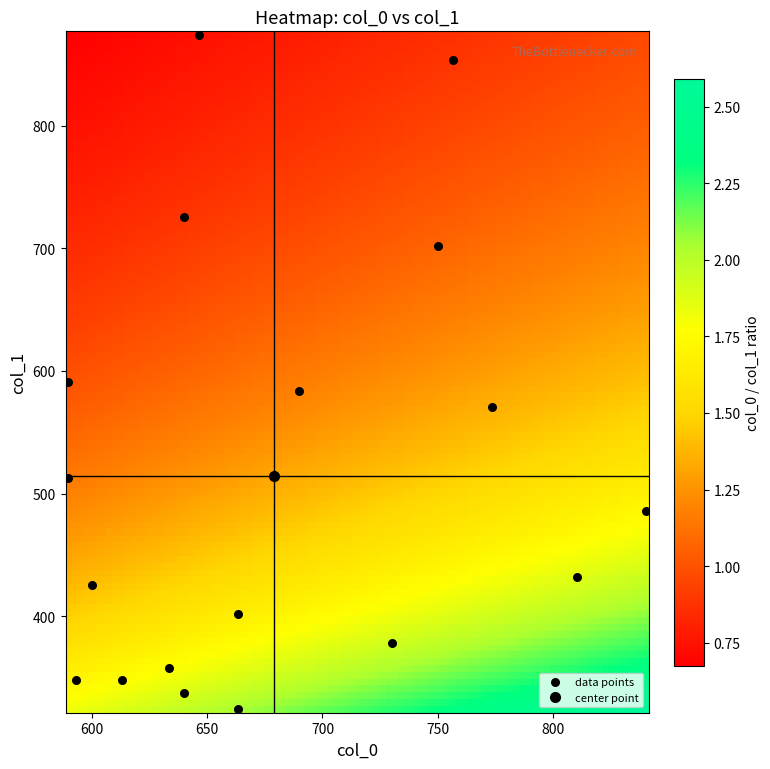

What Y value in the scatter plot is closest to 599?

590.6